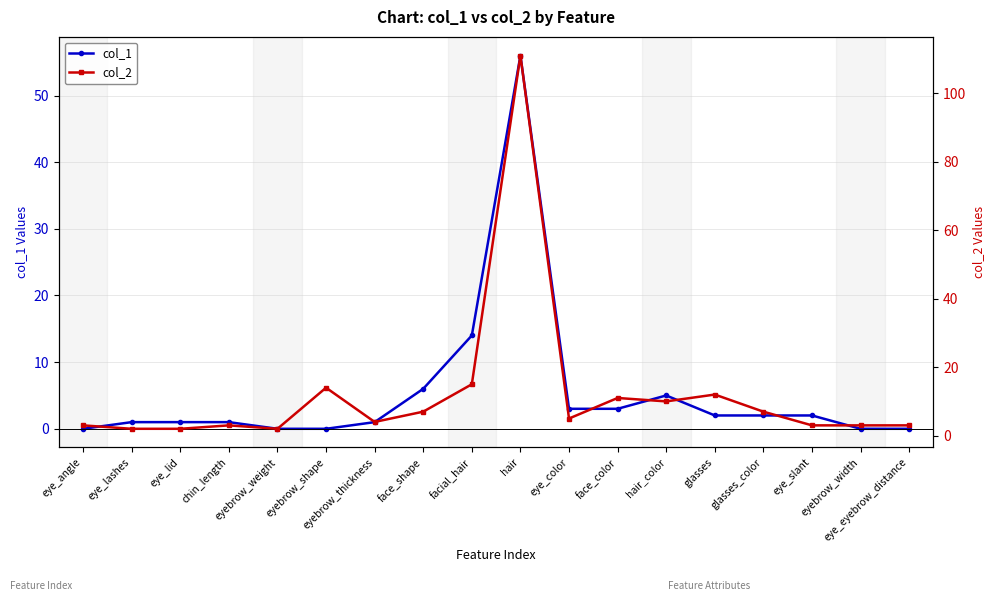

Between eyebrow_shape and eye_slant, which series saw the biggest shift?

col_2